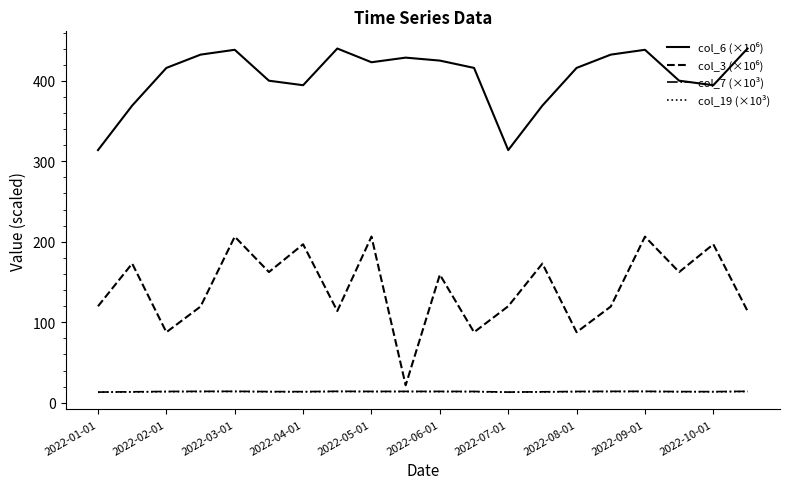

In col_19 (×10³), how many points are lower than both neighbors (excluding endpoints)?

4